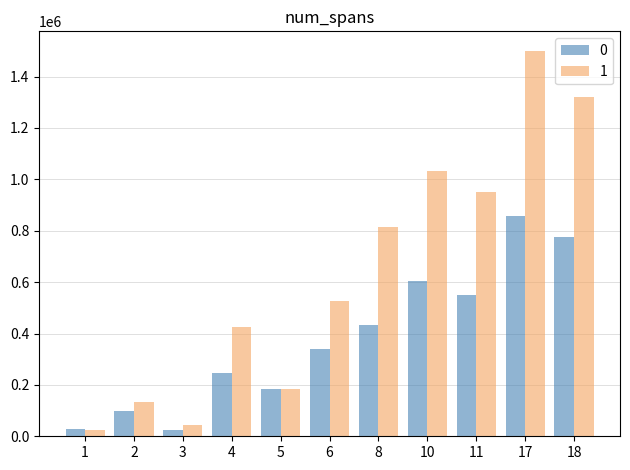

What is the maximum value shown in the chart?

1501030